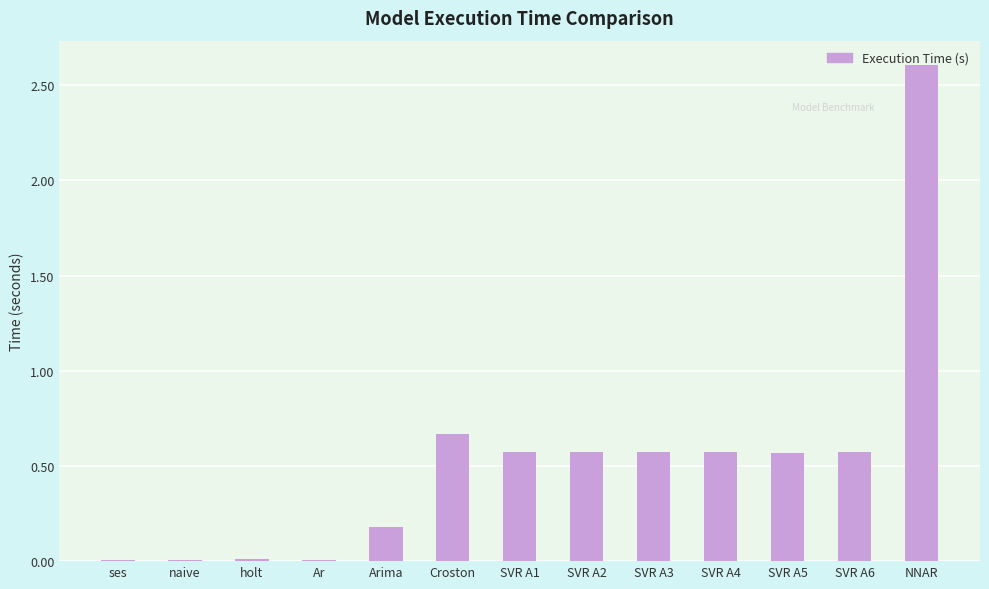

Are the bars horizontal?

No